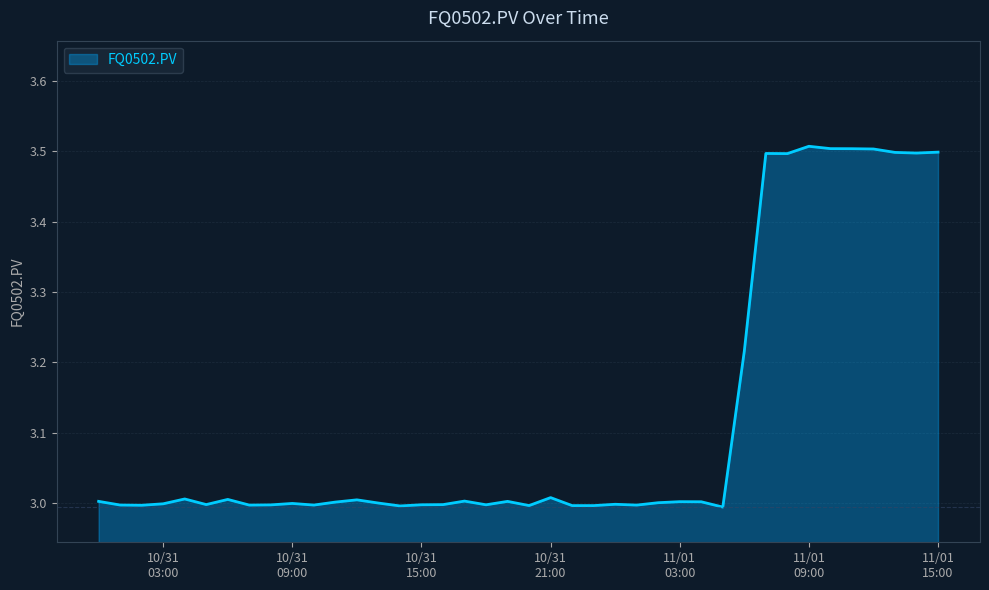

What is the maximum value shown in the chart?

3.5